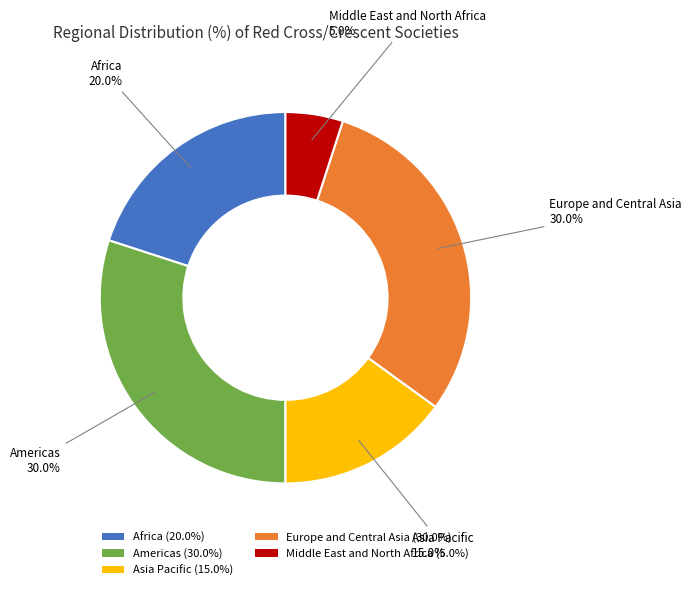

Which slice is the smallest?

Middle East and North Africa